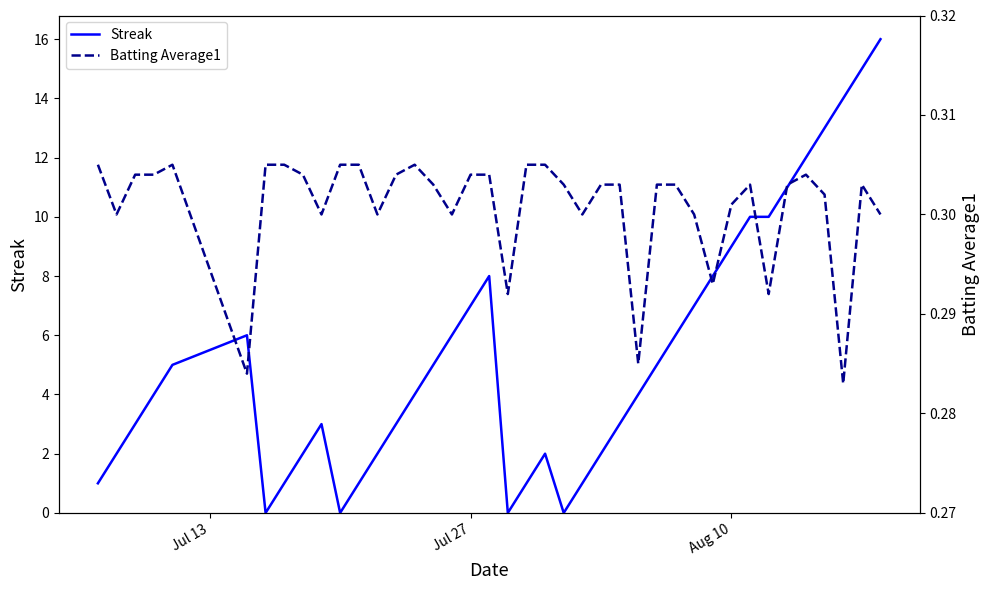

The Streak series shows 8.0 at 35. True or false?

False